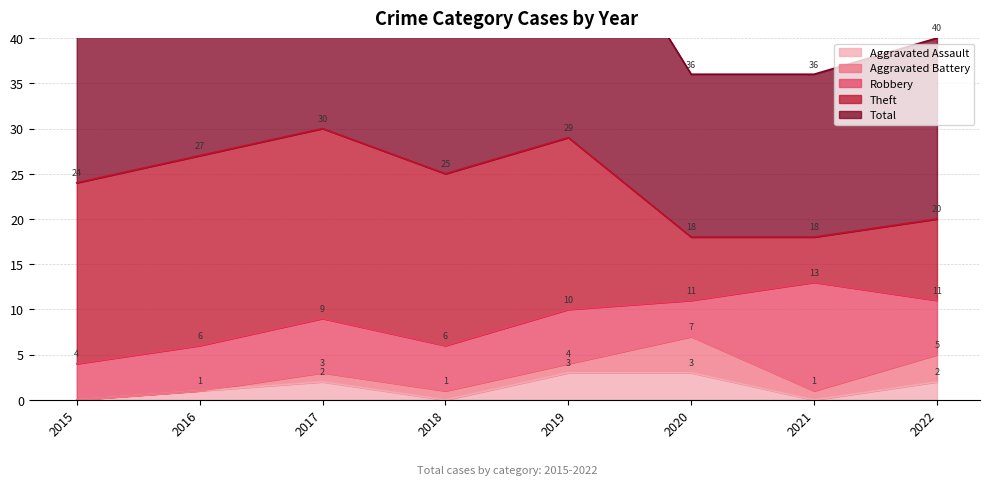

How many values in the Robbery series exceed 6?

1